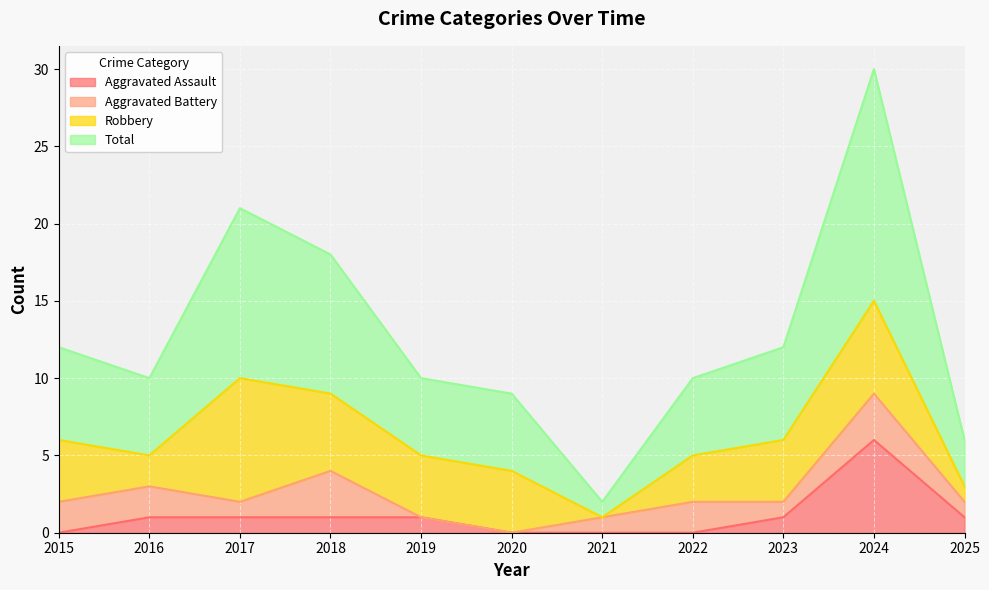

Read the Total value at 2025, to the nearest 10.

10